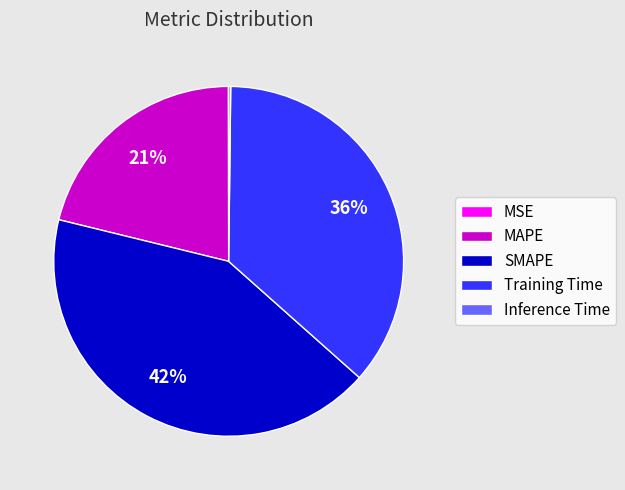

To the nearest percent, what is the difference between the Training Time and SMAPE slice percentages?

6%